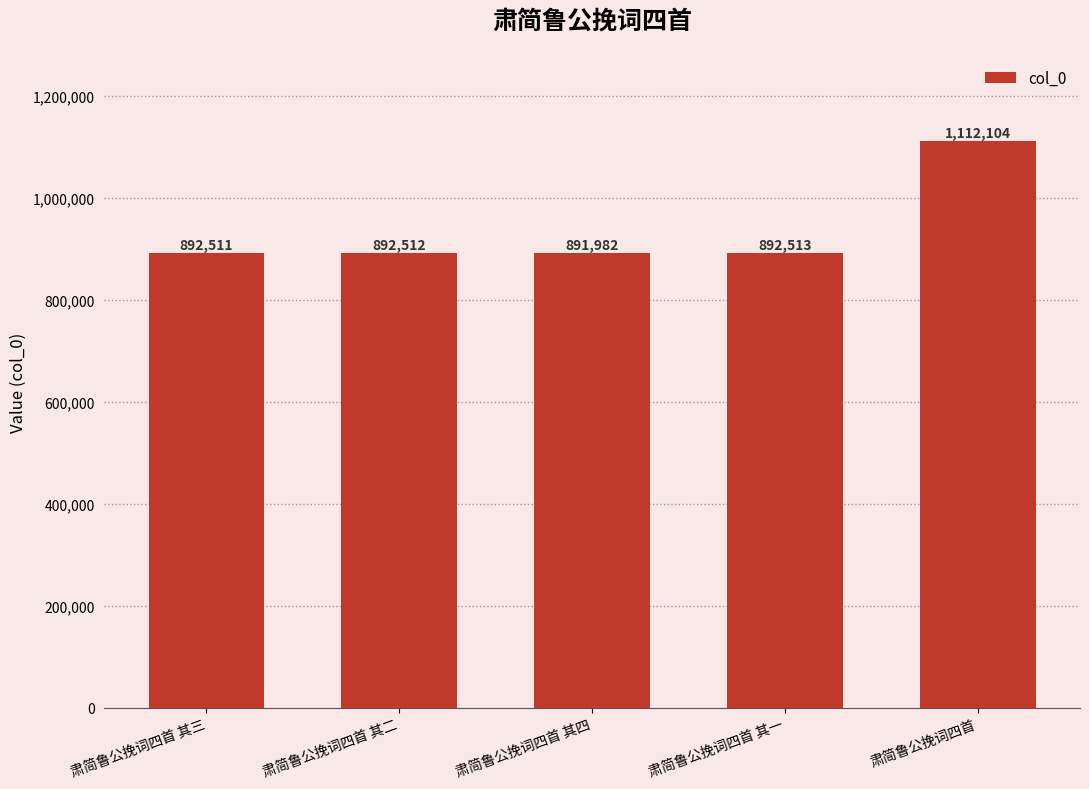

What value does the data have at 肃简鲁公挽词四首 其四, to the nearest 100?

892000